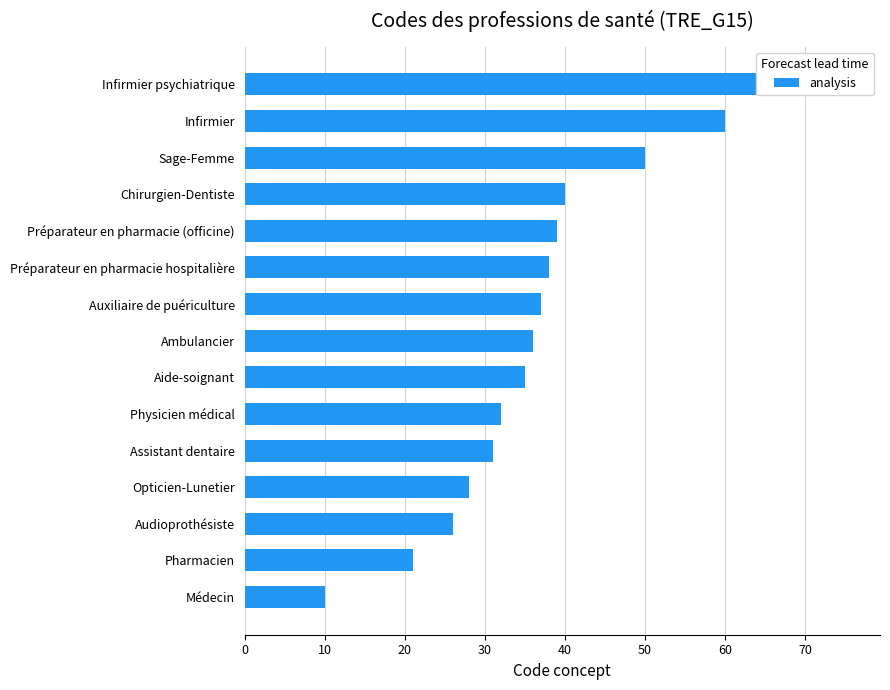

What is the sum of the values at Ambulancier and Opticien-Lunetier?

64